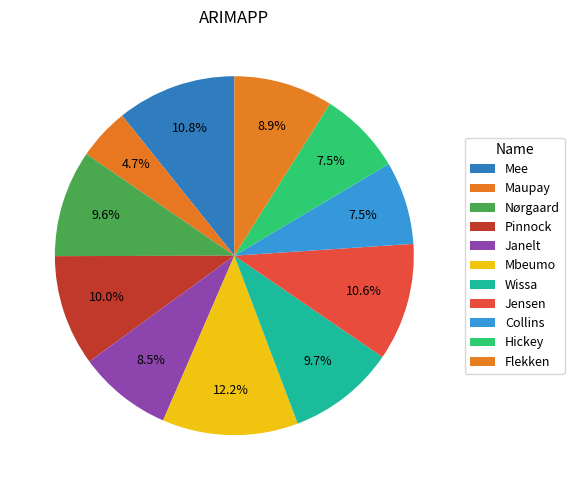

Which category has the smallest portion of the pie?

Maupay